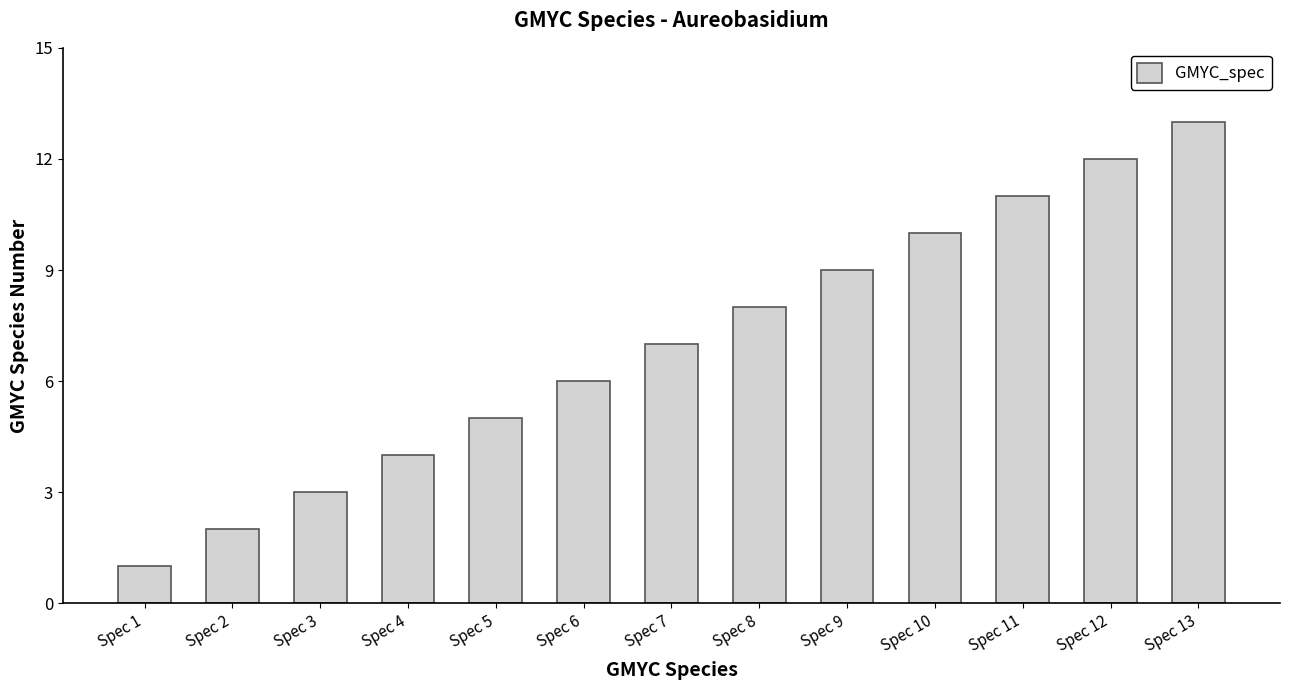

Reading left to right, transcribe all the data shown in this chart.

1	2	3	4	5	6	7	8	9	10	11	12	13